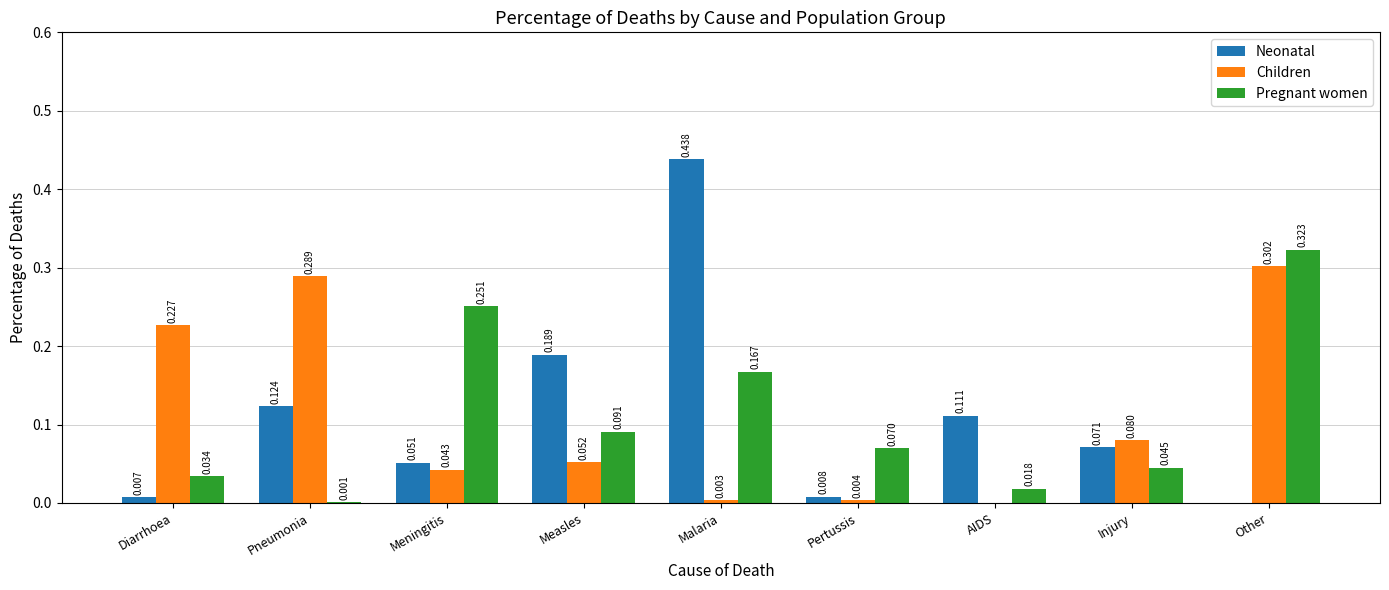

Is the value of Pregnant women at Pertussis greater than the value of Children at Other?

No